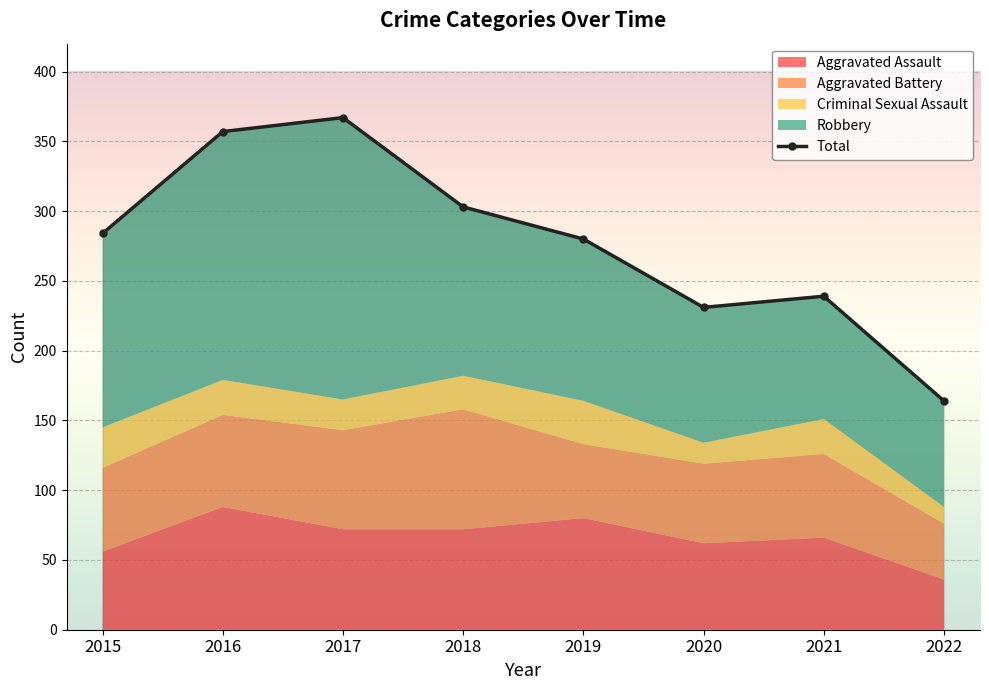

List the series in order of their peak value, highest first.

Total, Robbery, Aggravated Assault, Aggravated Battery, Criminal Sexual Assault